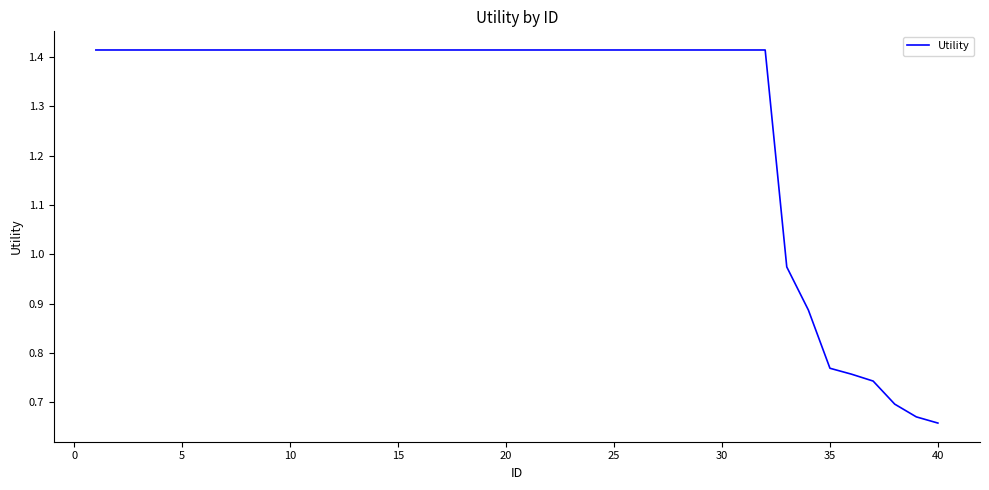

Reading left to right, transcribe all the data shown in this chart.

1.4	1.4	1.4	1.4	1.4	1.4	1.4	1.4	1.4	1.4	1.4	1.4	1.4	1.4	1.4	1.4	1.4	1.4	1.4	1.4	1.4	1.4	1.4	1.4	1.4	1.4	1.4	1.4	1.4	1.4	1.4	1.4	1.0	0.9	0.8	0.8	0.7	0.7	0.7	0.7